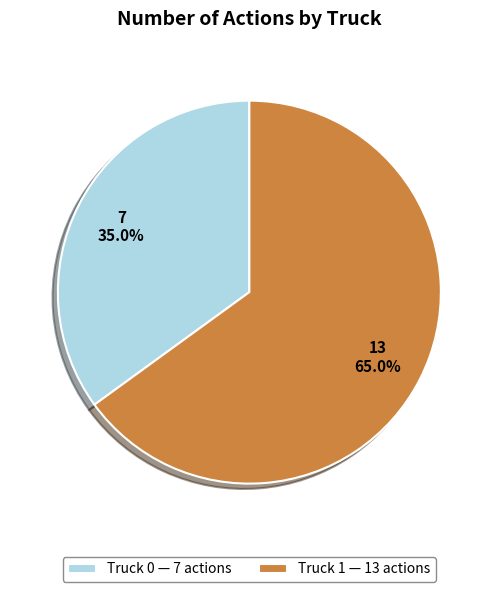

Is there a majority slice in this chart?

Yes